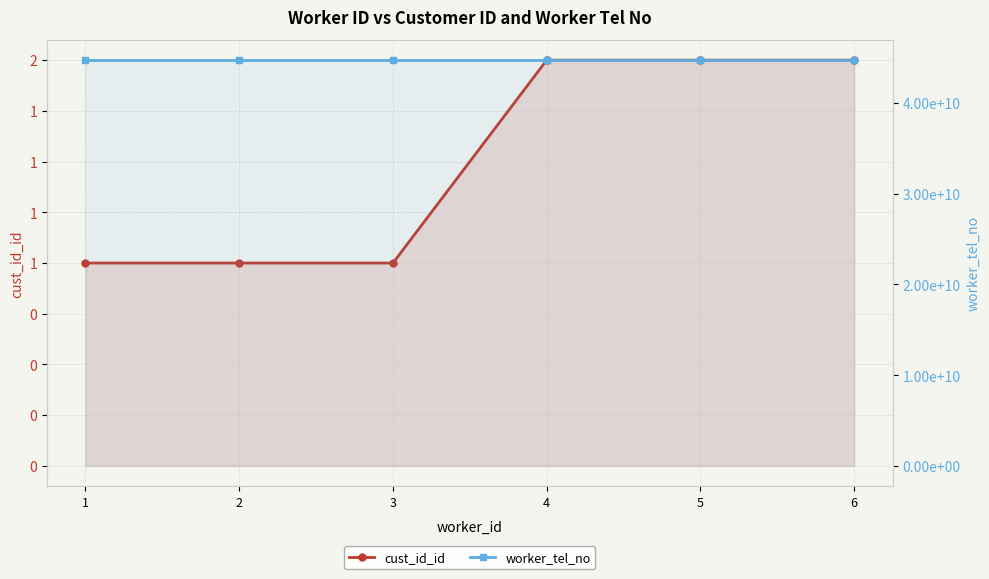

True or false: worker_tel_no has more than 0 interior local peaks.

False